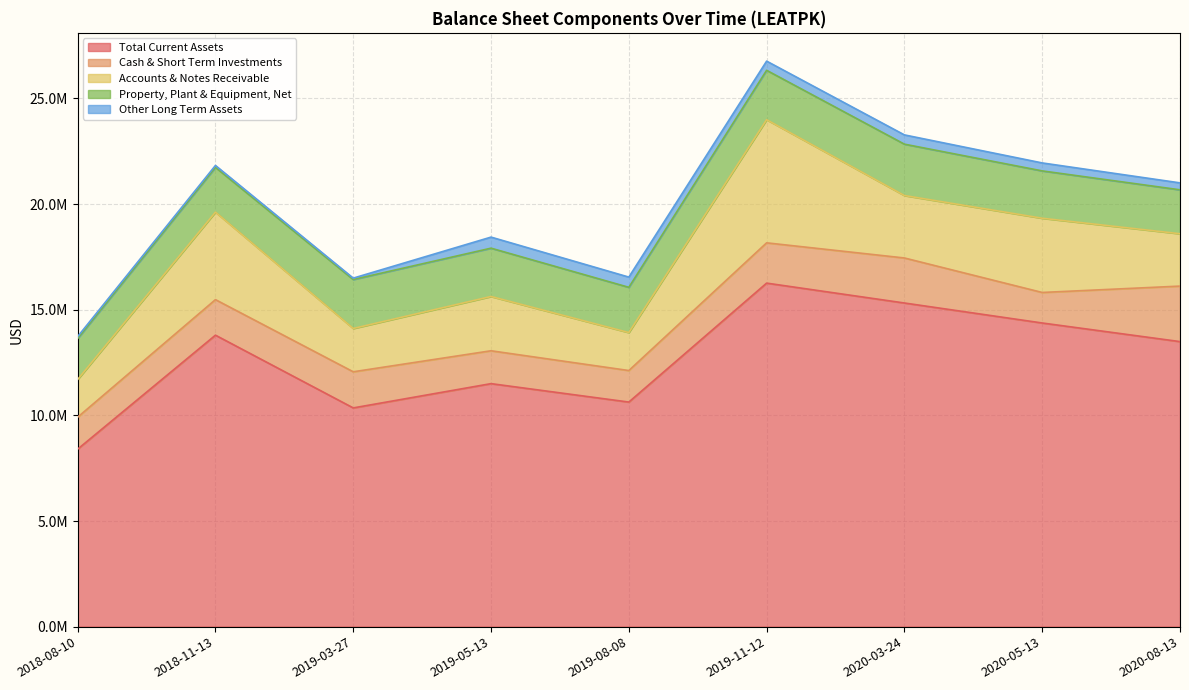

What is the total value across all series at 2019-08-08?

16545423